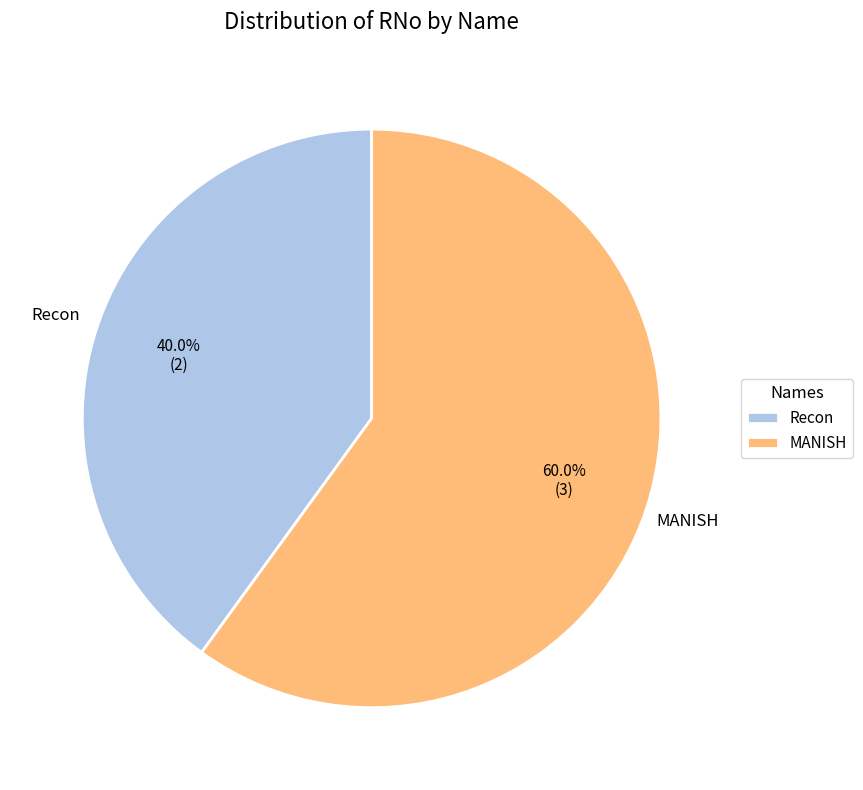

What is the smallest slice in the pie chart?

Recon